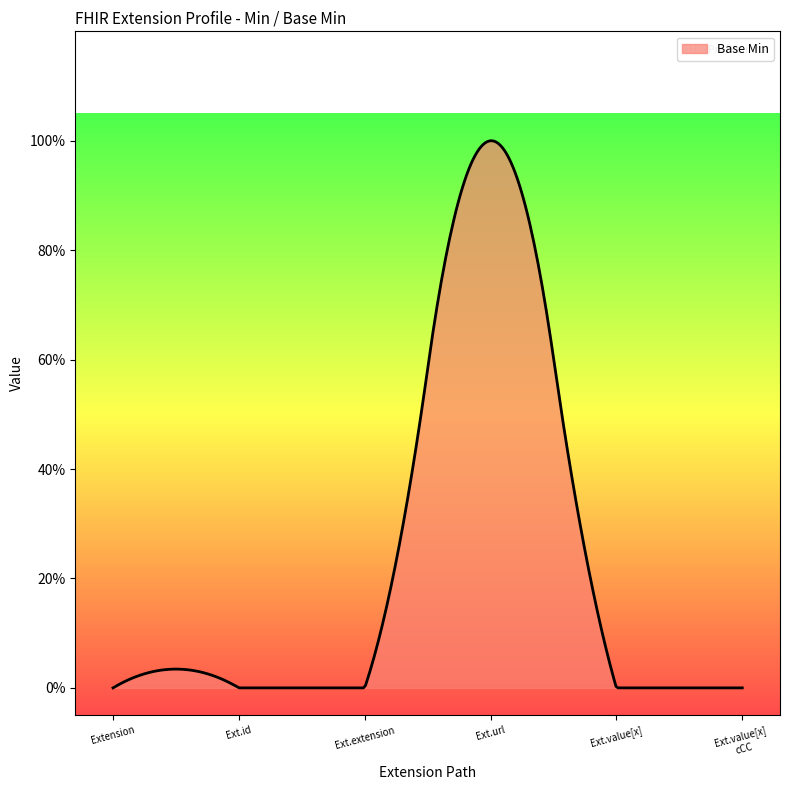

Does the chart display data point markers on the line(s)?

No